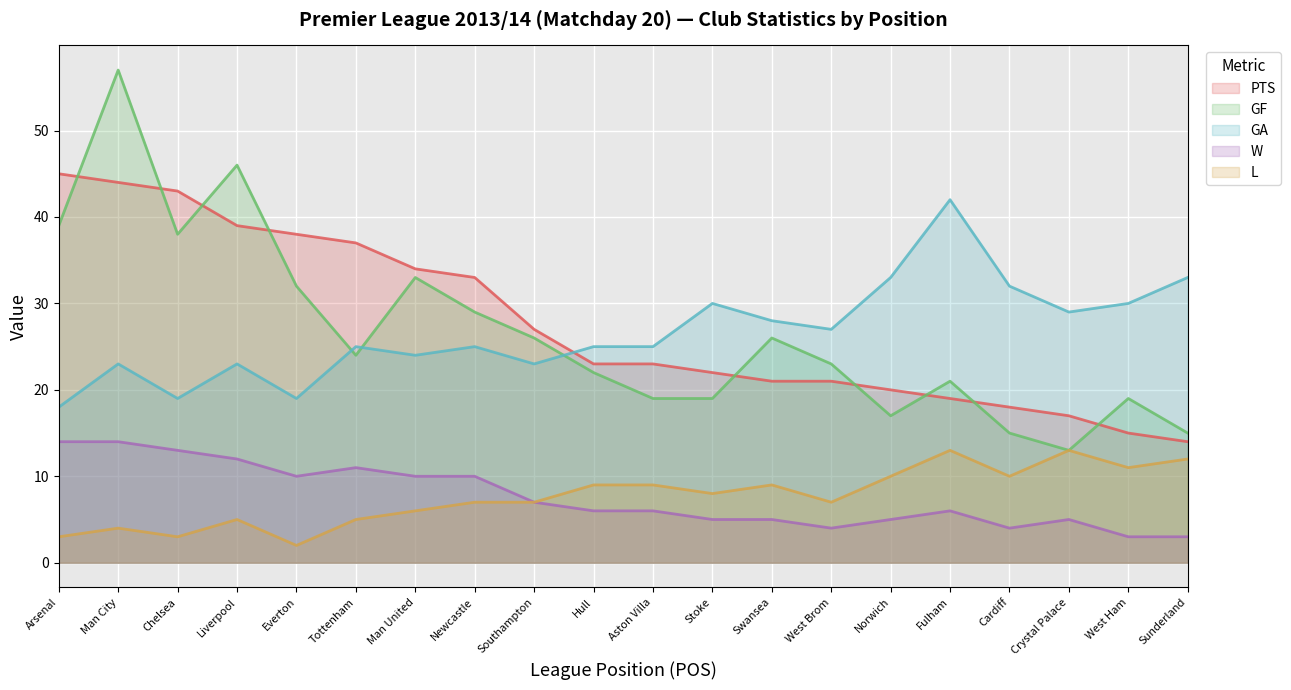

Between West Ham and Sunderland, which series saw the biggest shift?

GF